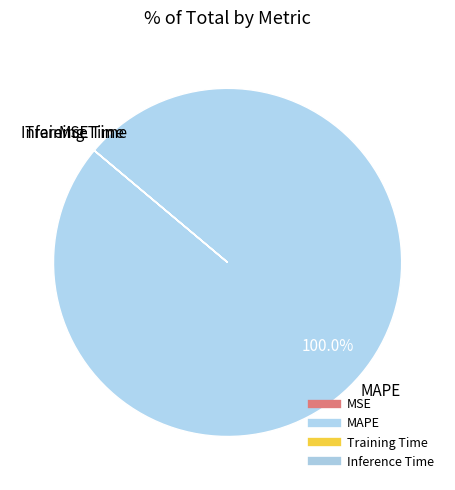

Is there any slice that represents more than half of the pie?

Yes